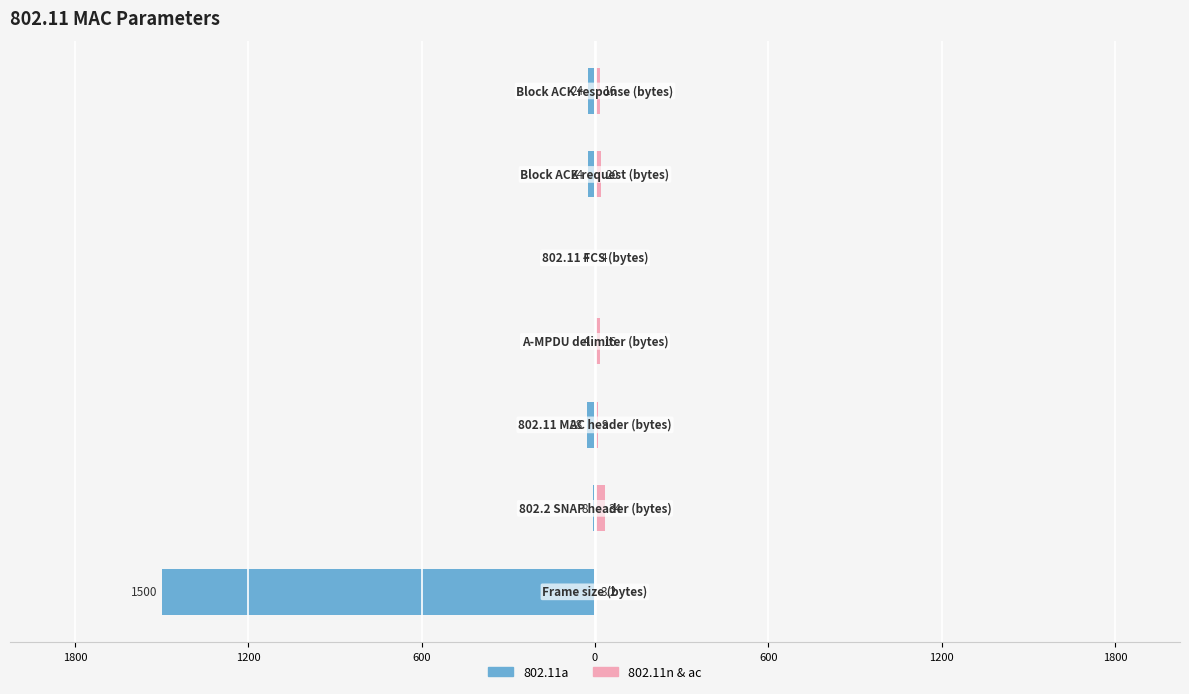

What is the difference between the maximum and minimum values in the 802.11a series?

1496.0